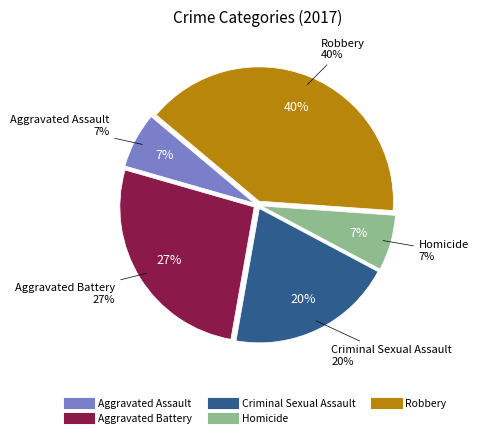

How many slices are in this pie chart?

5